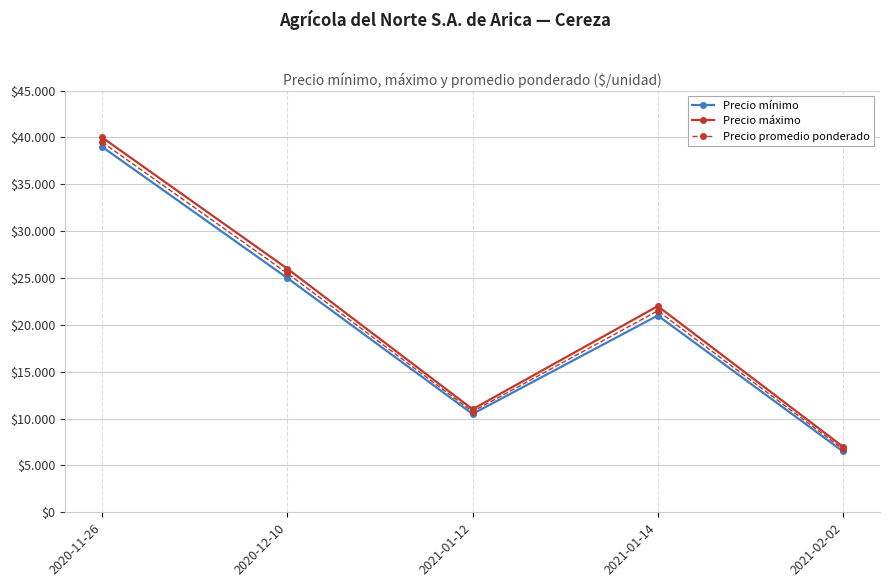

Does the chart display data point markers on the line(s)?

Yes